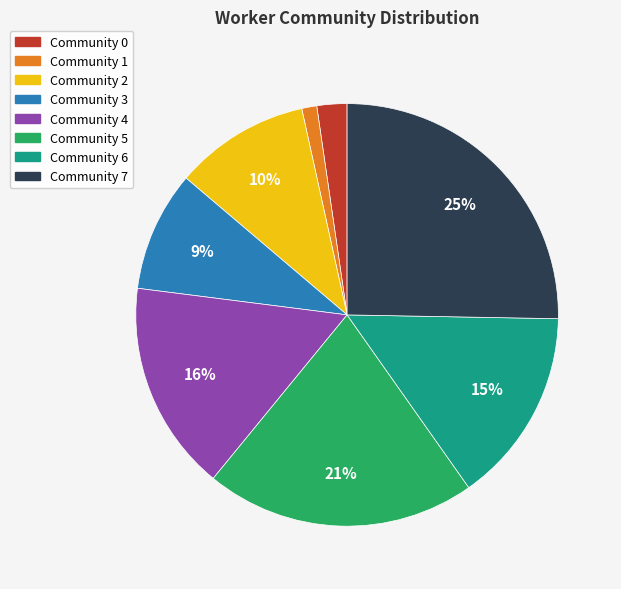

Between Community 3 and Community 1, which is larger?

Community 3